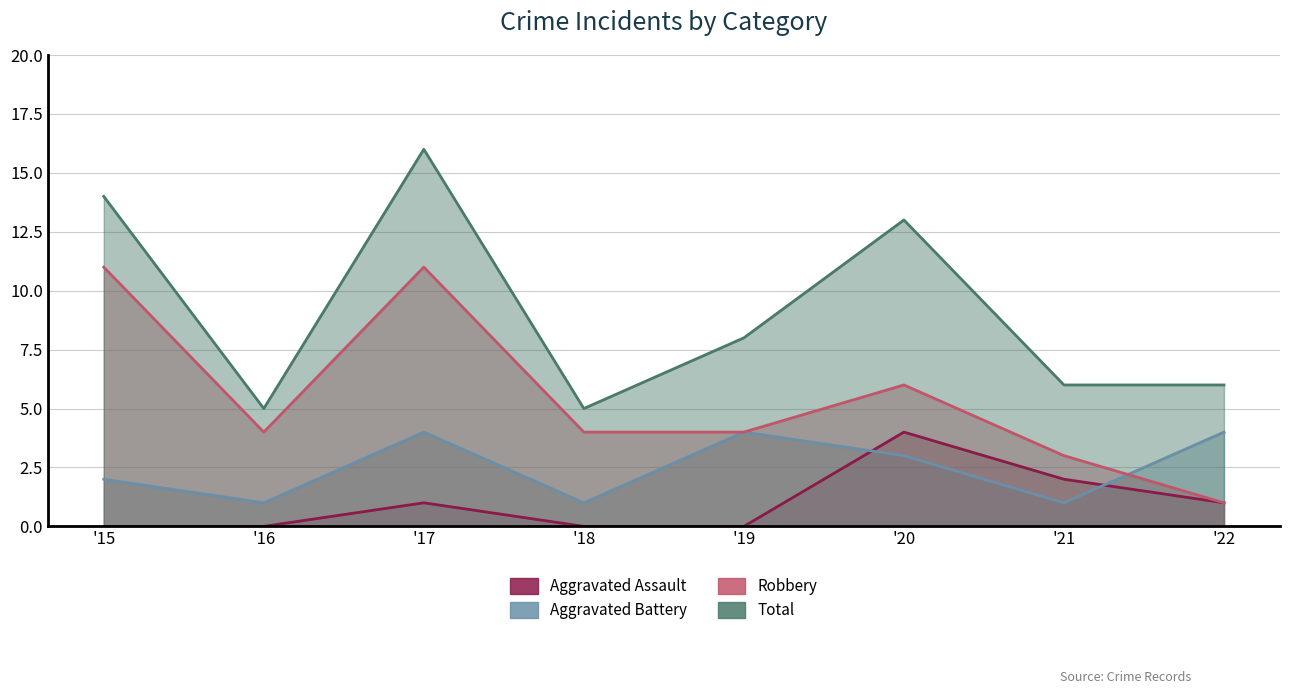

What is the lowest value of the Robbery series?

1